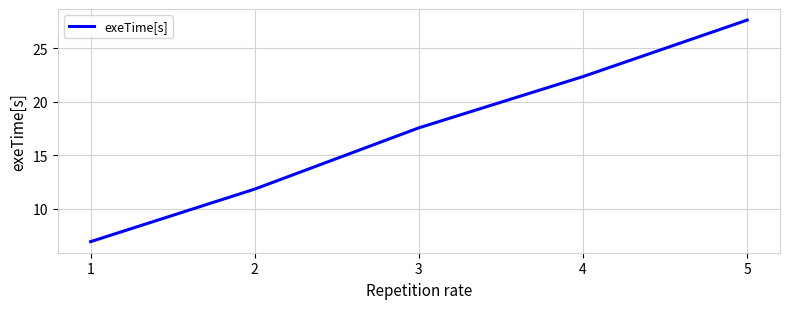

What is the maximum value shown in the chart?

27.6